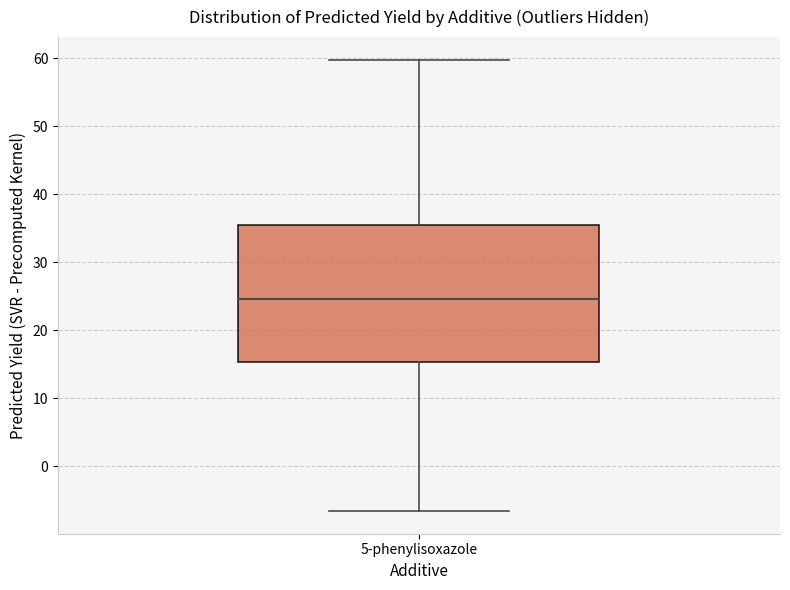

Read this box plot against the y-axis: the position of the median line, the range covered by the box, and the ends of both whiskers. The values are not printed on the chart, so give them approximately, as read against the axis.

median 25, box 15 to 36, whiskers -7 to 60